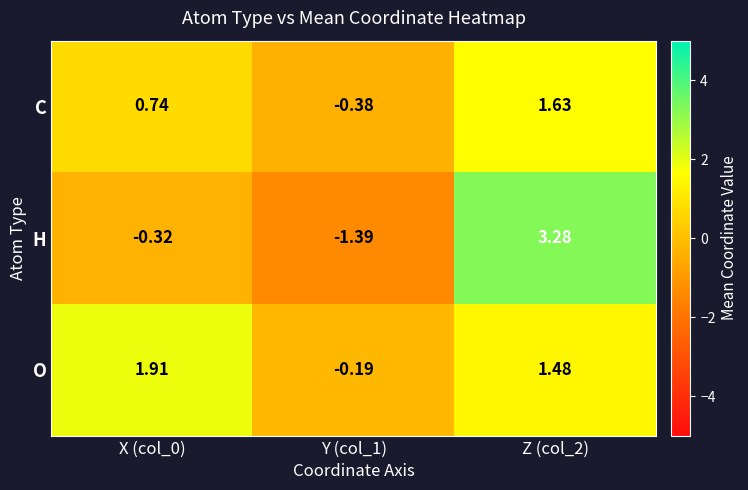

Which series has the largest range (max minus min)?

H